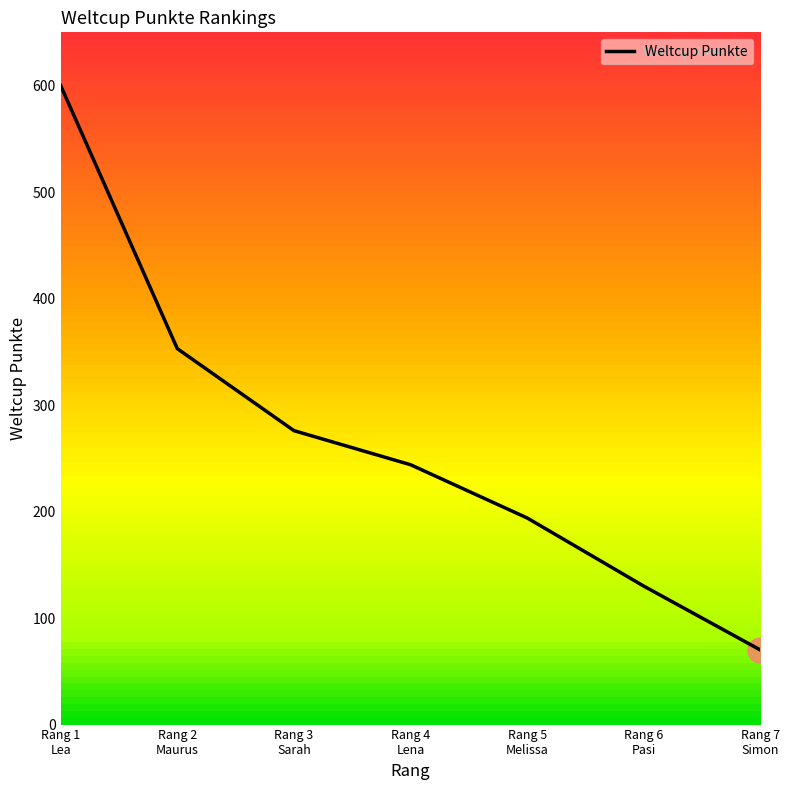

How many values are between 130 and 353?

5